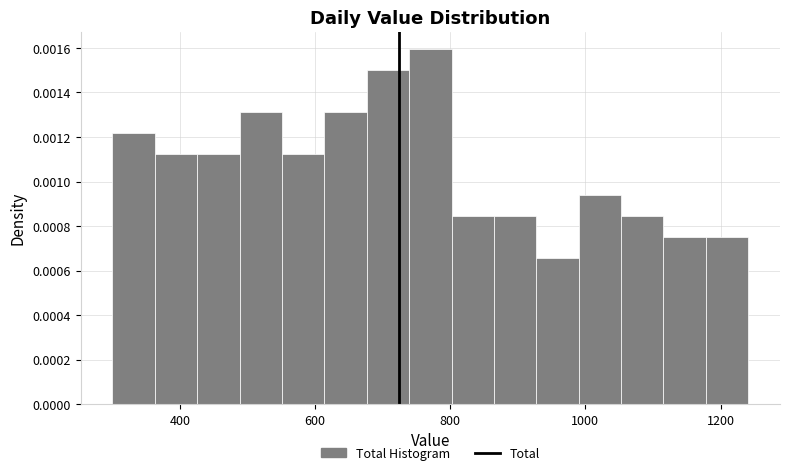

Read against the x-axis, roughly where is the centre of the tallest bar?

780